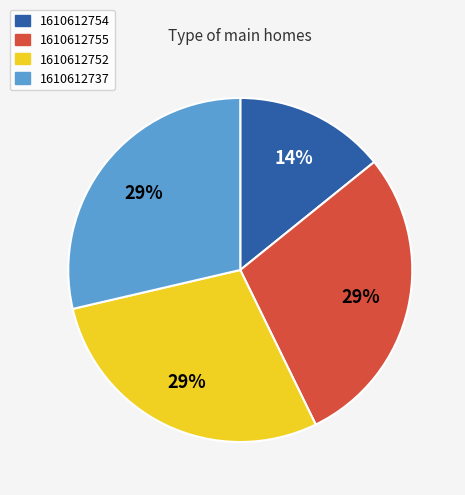

Do 1610612755 and 1610612737 together represent more than half of the pie?

Yes